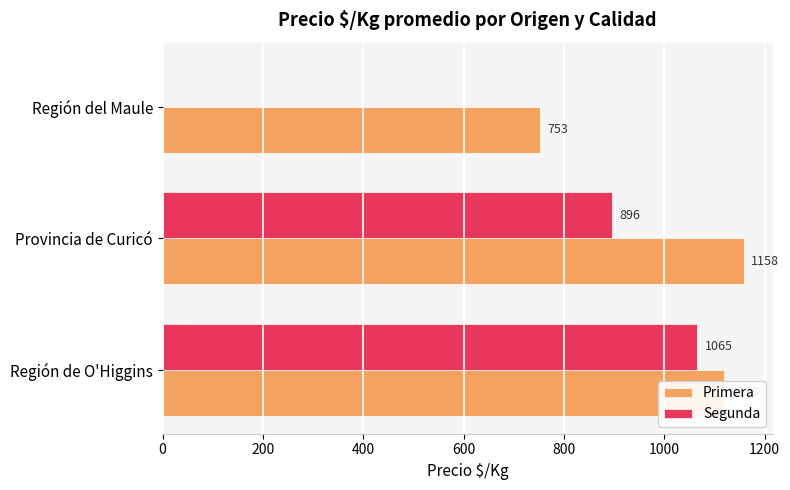

What is the greatest value displayed?

1158